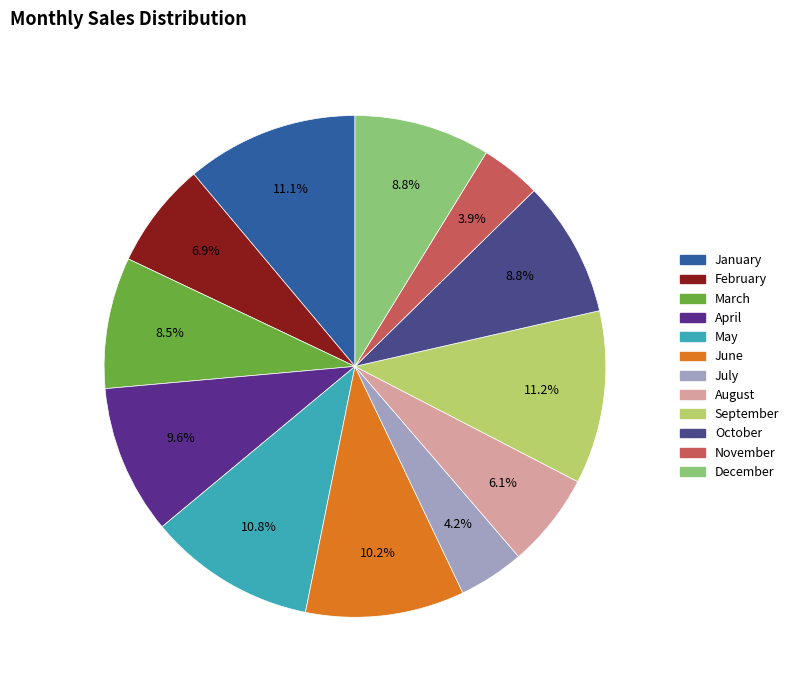

Does March account for over 50% of the chart?

No